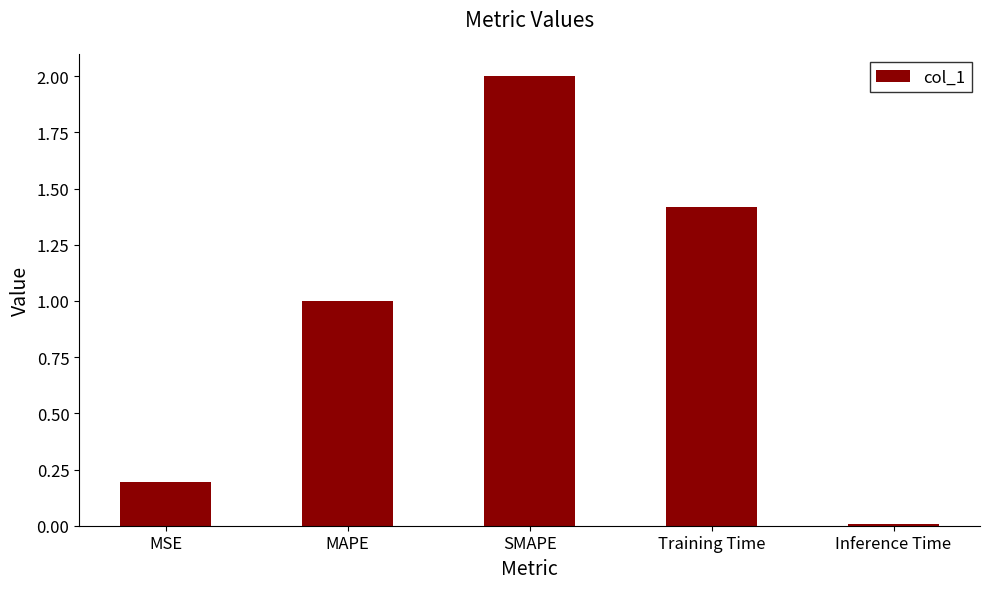

What is the difference between the values at MSE and Training Time?

1.2